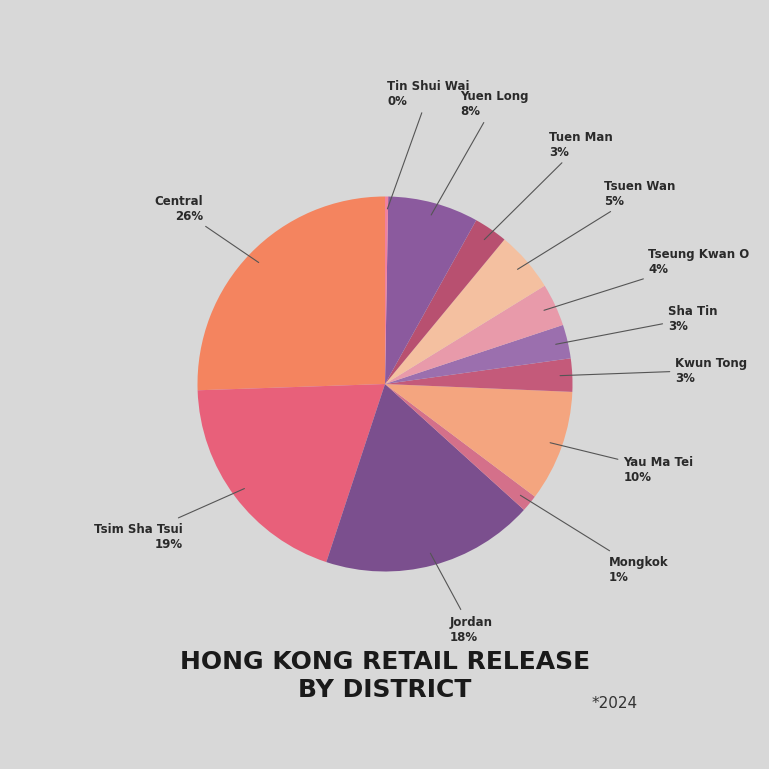

Does any single category account for the majority?

No